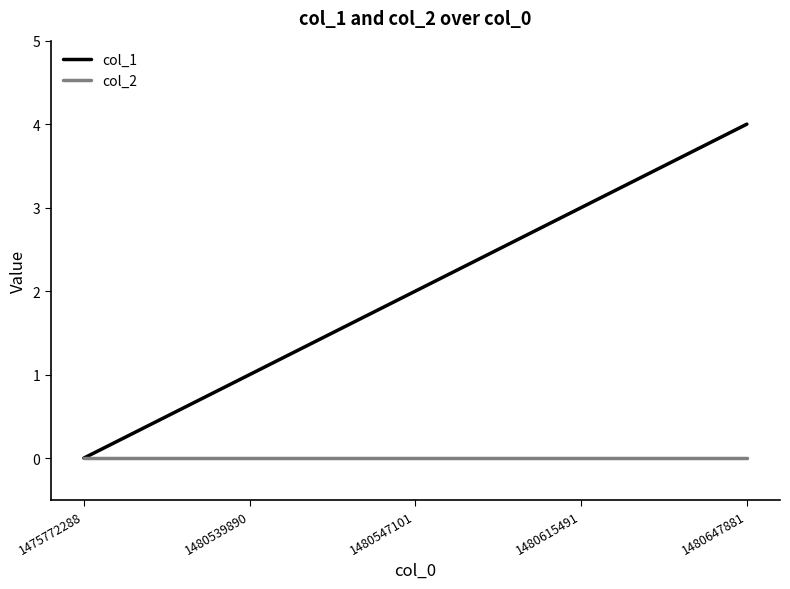

True or false: col_1 has more than 1 interior local peaks.

False